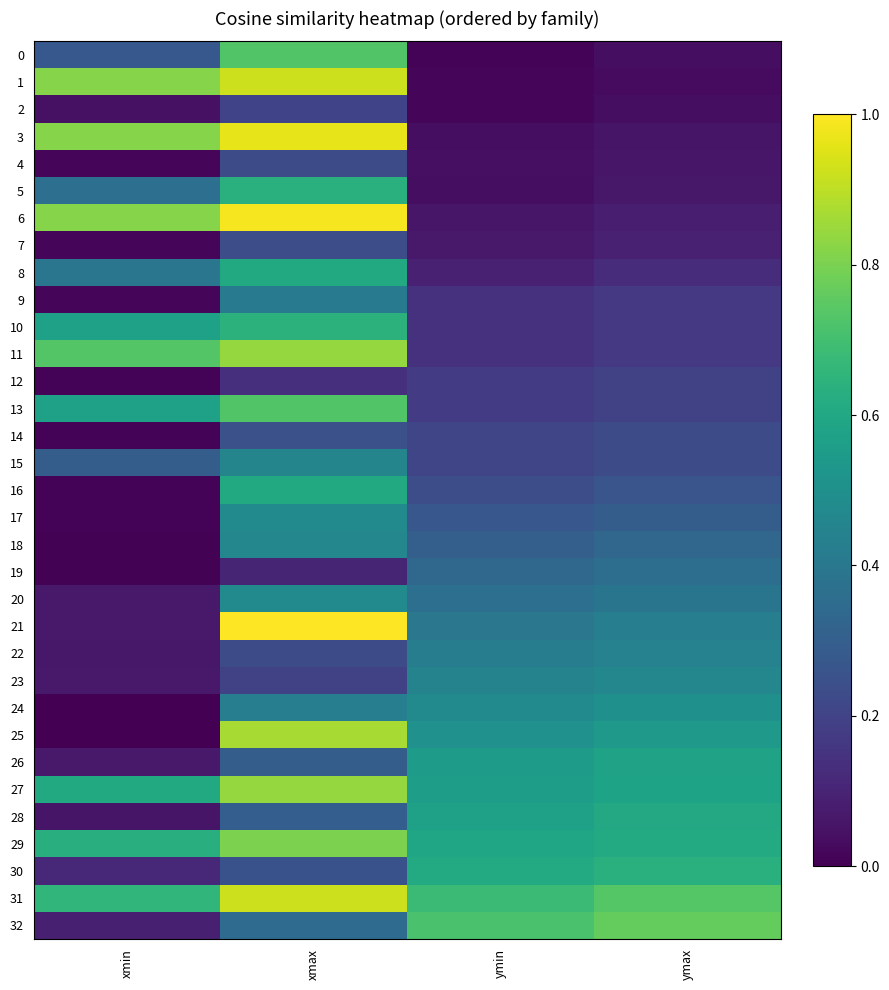

Which label corresponds to the largest value in the chart?

xmax